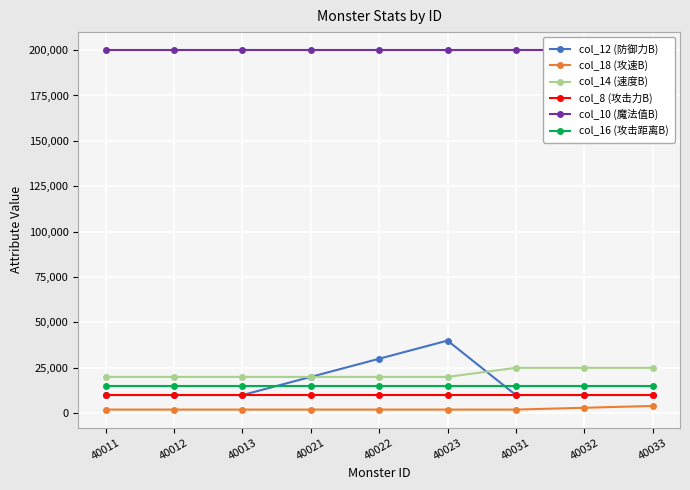

Which series changed the most between 40022 and 40032?

col_12 (防御力B)